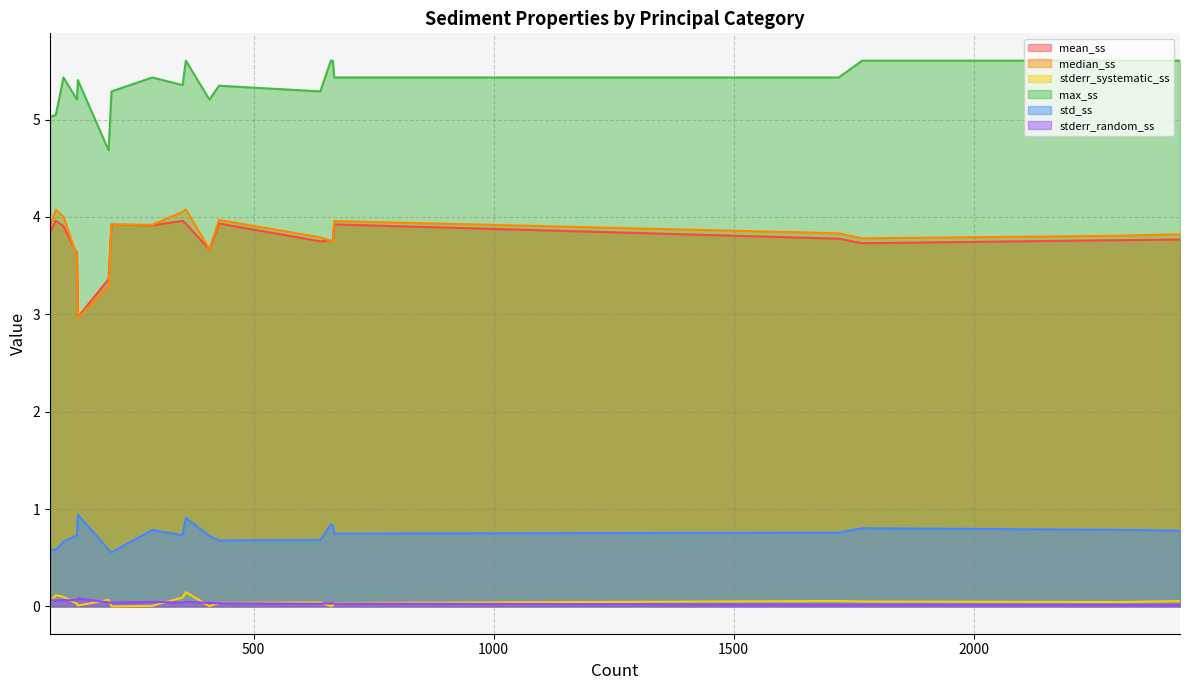

True or false: stderr_systematic_ss and max_ss intersect in this chart.

False